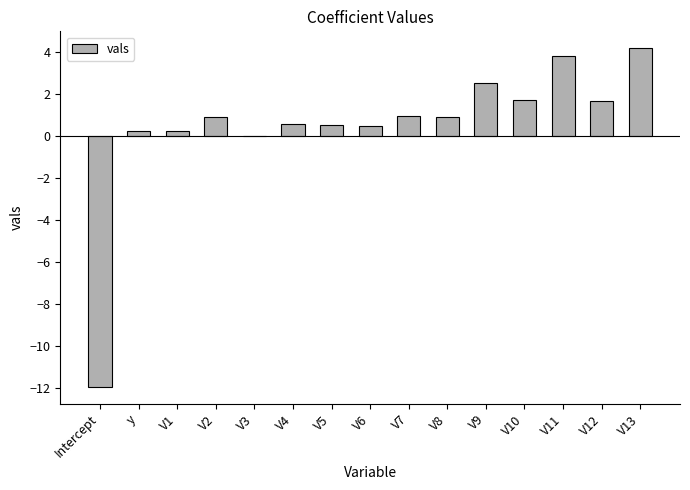

What is the maximum value shown in the chart?

4.2